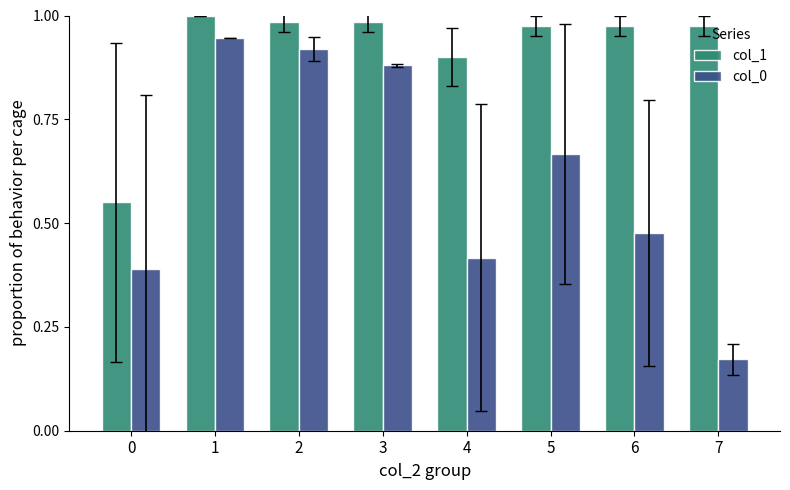

Which category has the lowest value in the col_0 series?

7